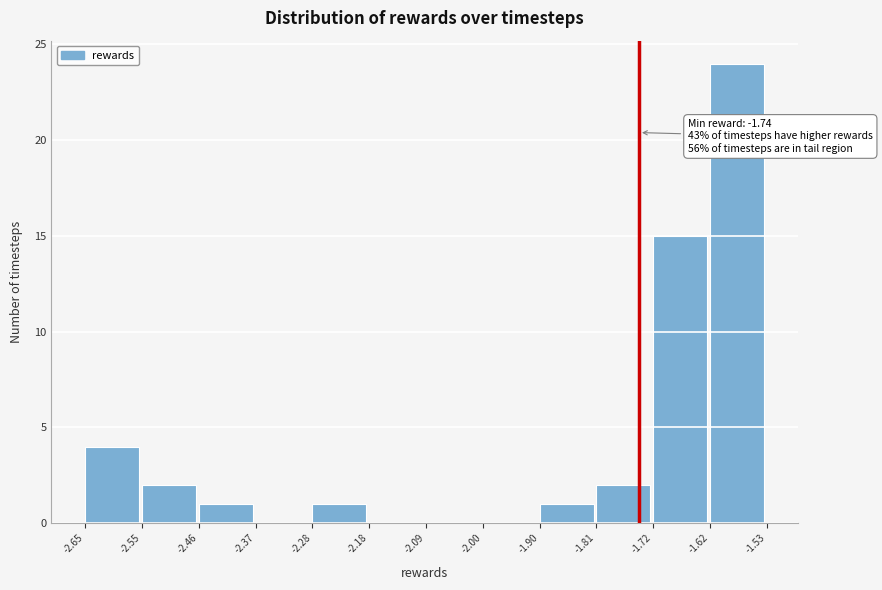

Over which range of the x-axis is the bar tallest?

-1.62 to -1.53